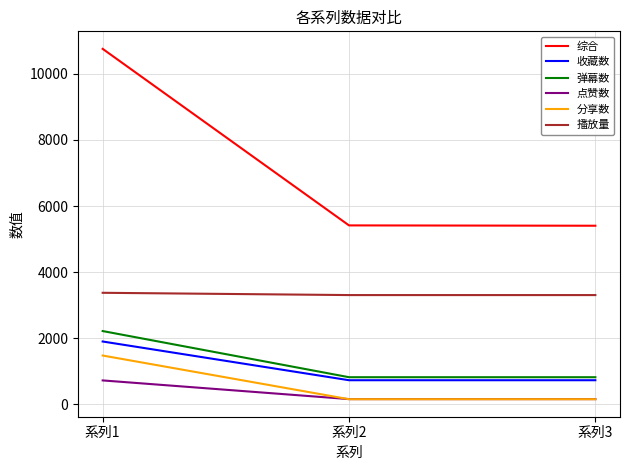

Which series changed the most between 系列1 and 系列2?

综合